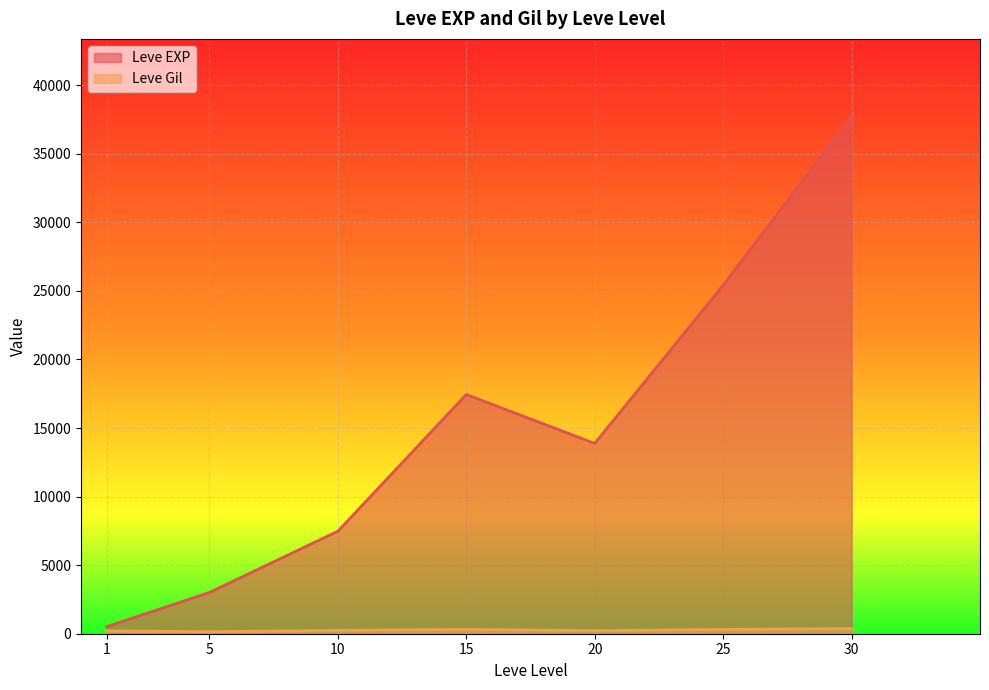

Which series changed the most between 10 and 25?

Leve EXP